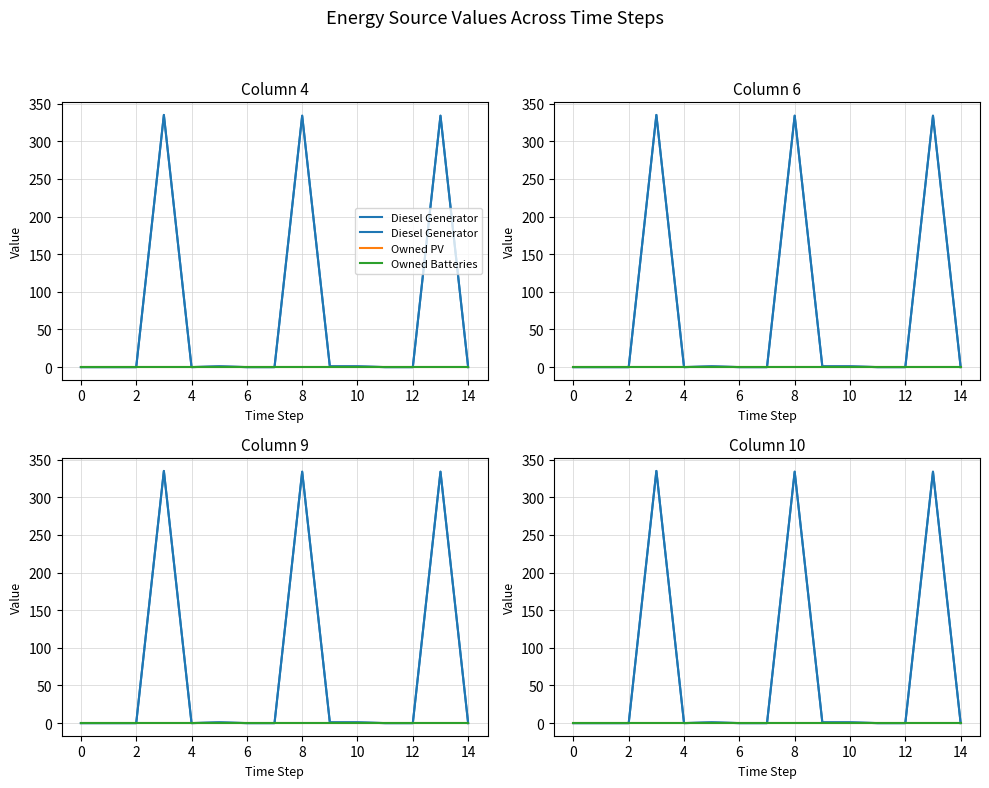

True or false: Diesel Generator and Owned PV cross at least once.

False